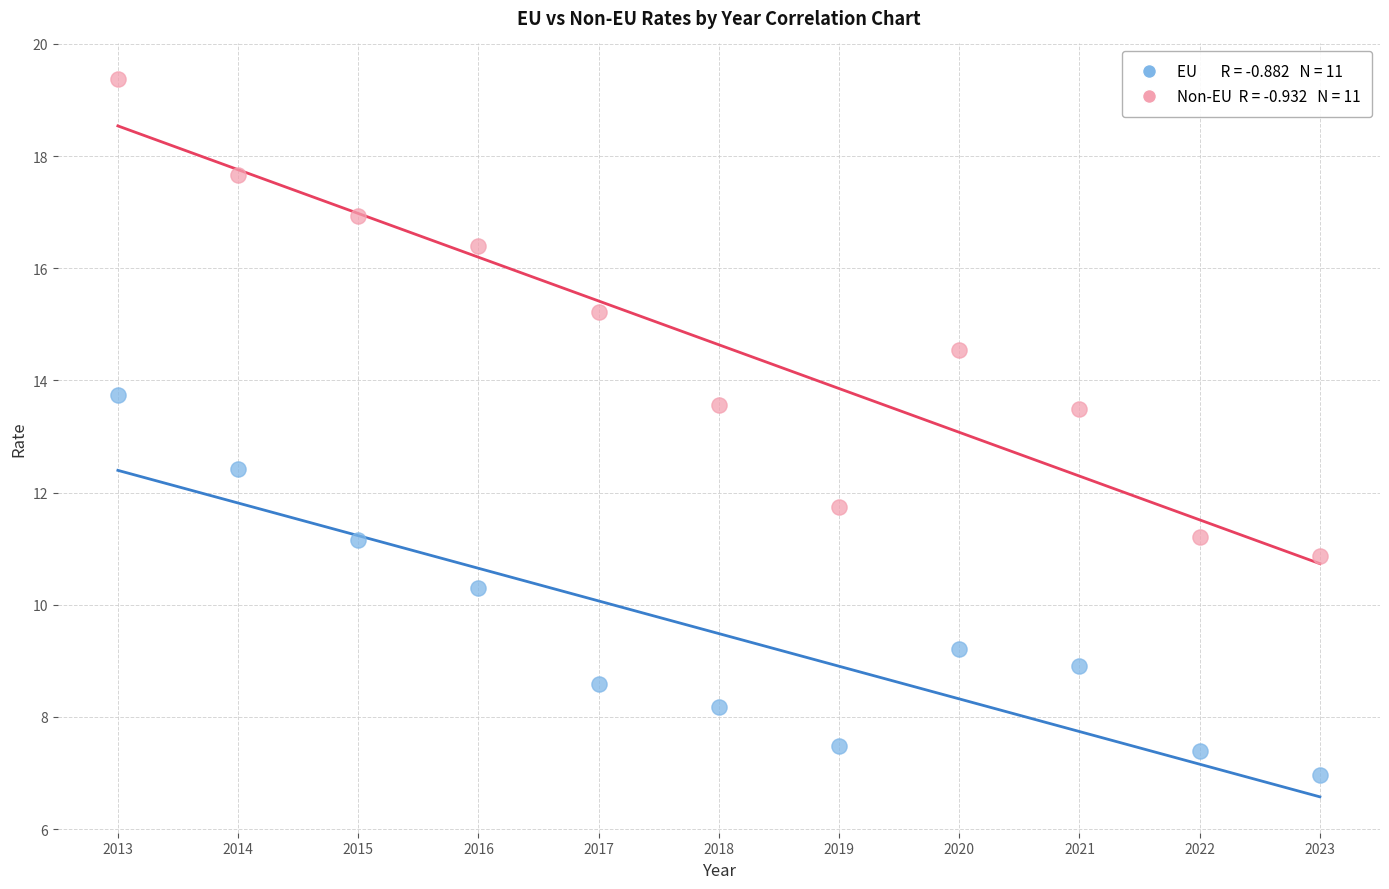

Across all data points, what is the range of Y values (max minus min)?

12.4